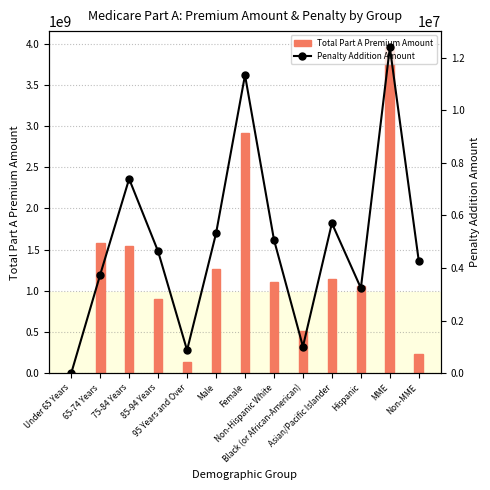

At which category does the data reach its first local valley?

95 Years and Over